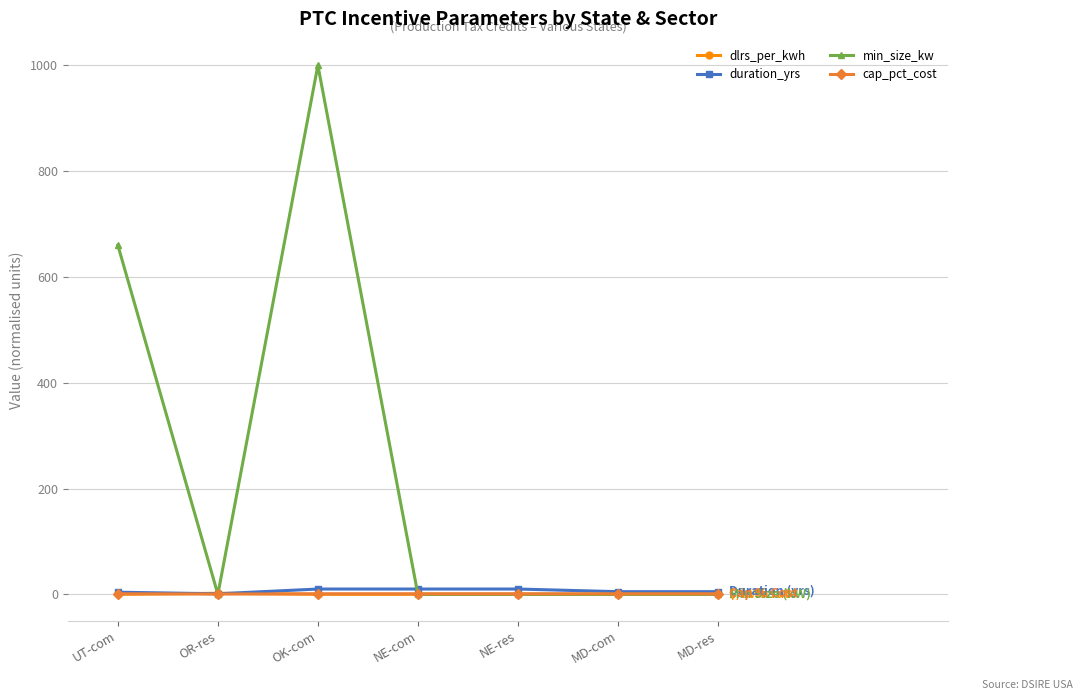

How many lines are shown in the chart?

4